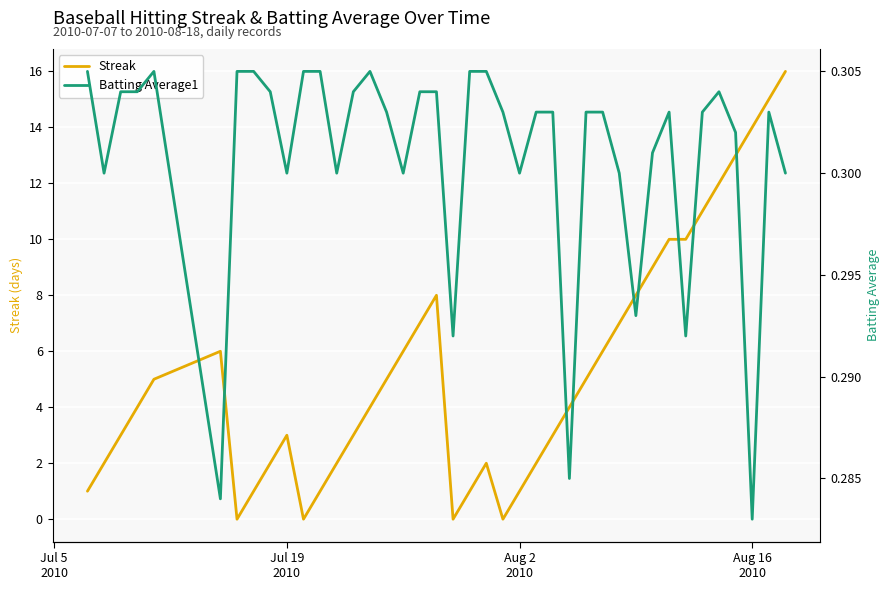

Reading left to right, transcribe all the data shown in this chart.

Streak: 1.0	2.0	3.0	4.0	5.0	6.0	0.0	1.0	2.0	3.0	0.0	1.0	2.0	3.0	4.0	5.0	6.0	7.0	8.0	0.0	1.0	2.0	0.0	1.0	2.0	3.0	4.0	5.0	6.0	7.0	8.0	9.0	10.0	10.0	11.0	12.0	13.0	14.0	15.0	16.0
Batting Average1: 0.3	0.3	0.3	0.3	0.3	0.3	0.3	0.3	0.3	0.3	0.3	0.3	0.3	0.3	0.3	0.3	0.3	0.3	0.3	0.3	0.3	0.3	0.3	0.3	0.3	0.3	0.3	0.3	0.3	0.3	0.3	0.3	0.3	0.3	0.3	0.3	0.3	0.3	0.3	0.3